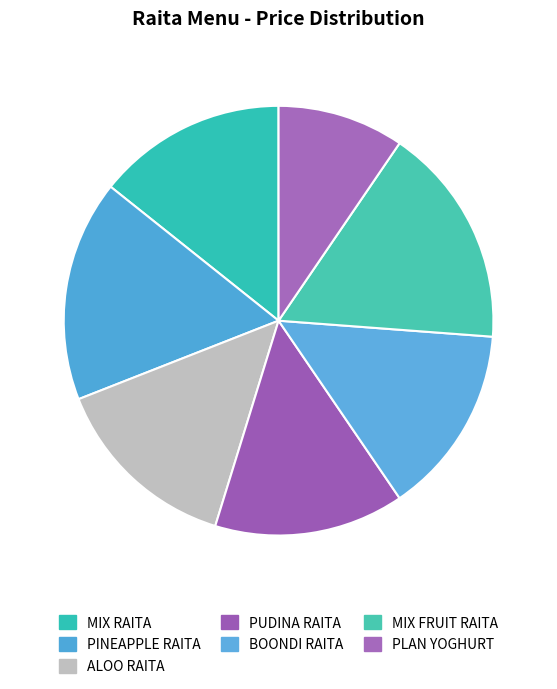

How many slices are in this pie chart?

7